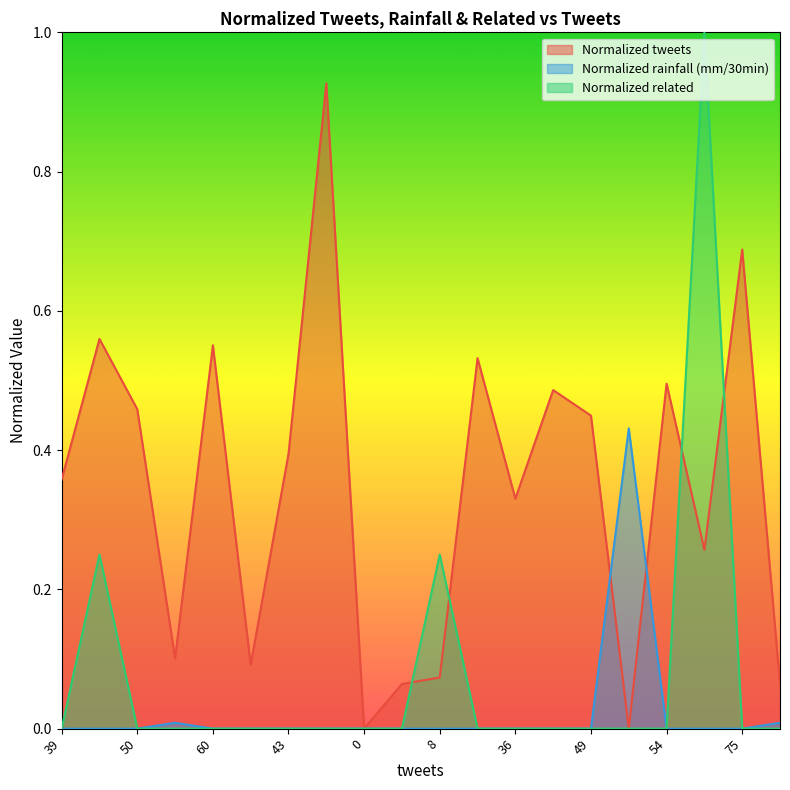

The Normalized rainfall (mm/30min) series shows -0.3 at 49. True or false?

False